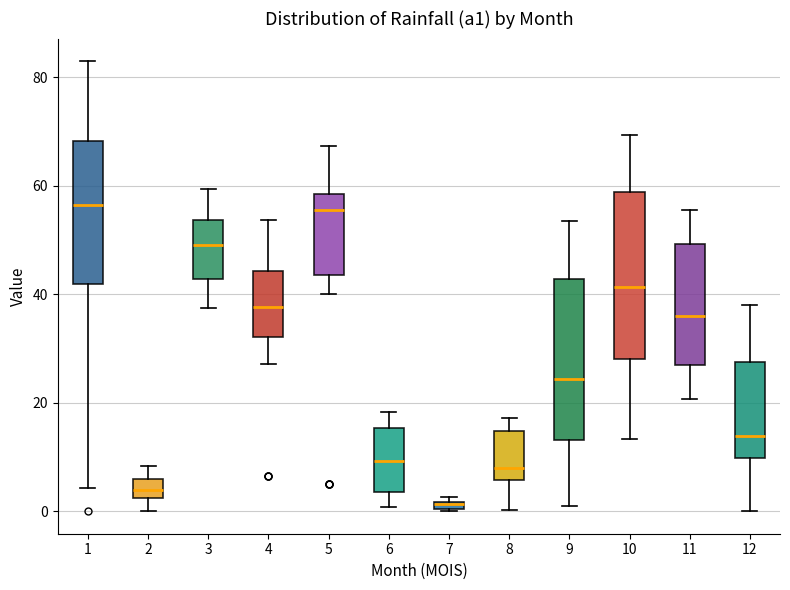

Where is the lower edge of the box at x = 4 on the y-axis? The values are not printed on the chart, so give them approximately, as read against the axis.

32